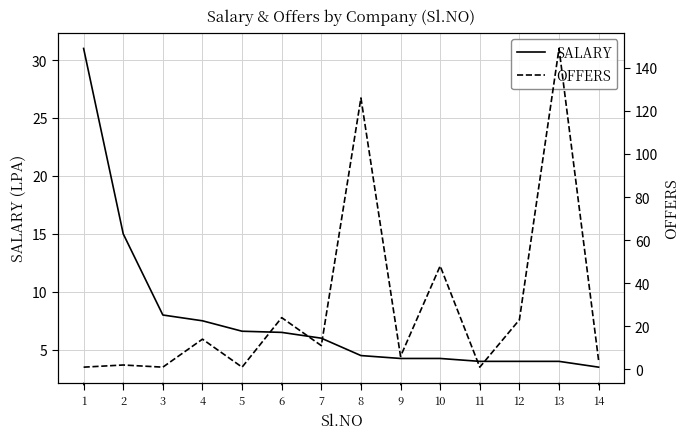

Where is the first local maximum for OFFERS?

2